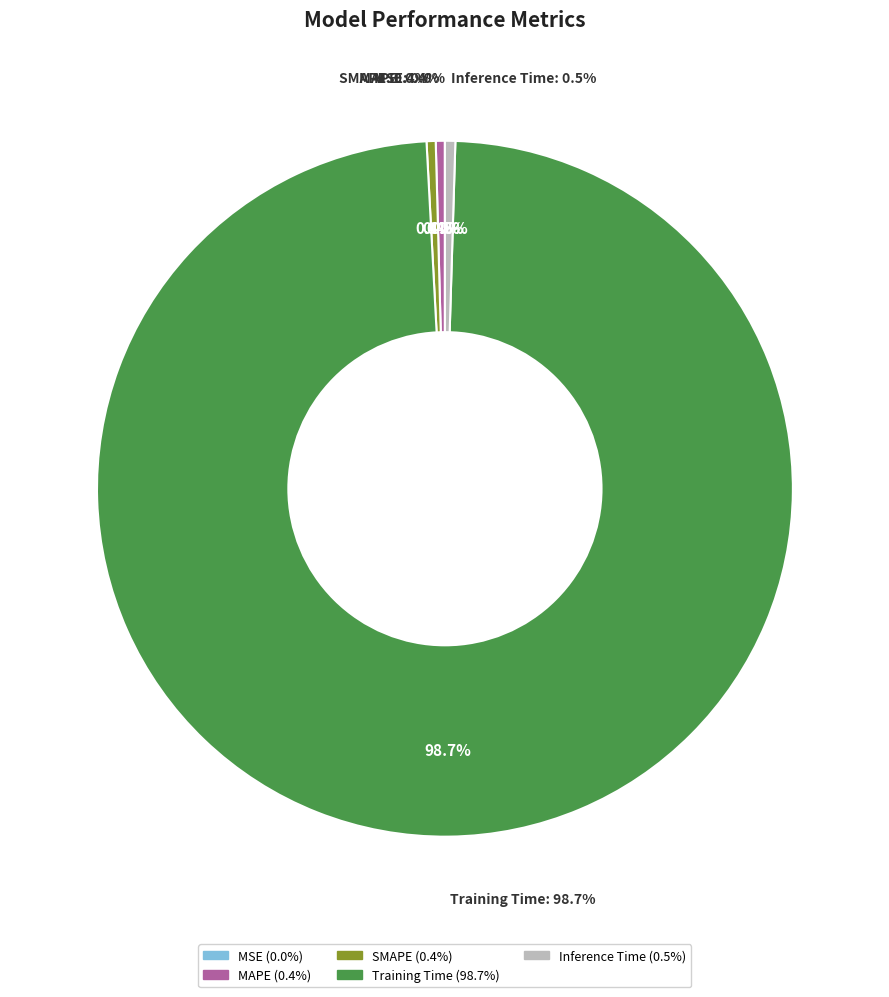

Count the number of slices in the pie.

5